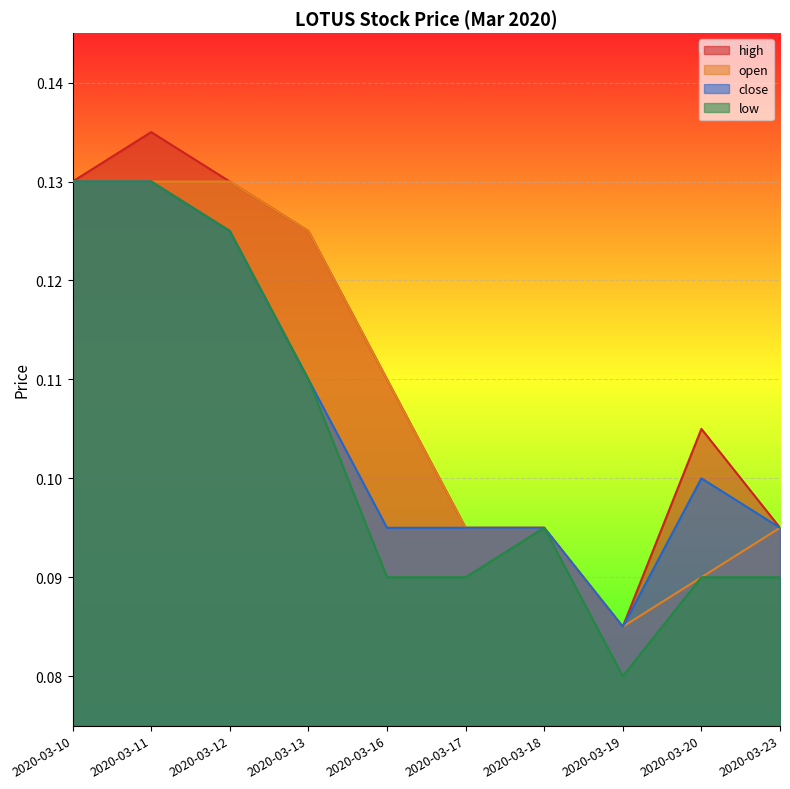

How many lines are shown in the chart?

4